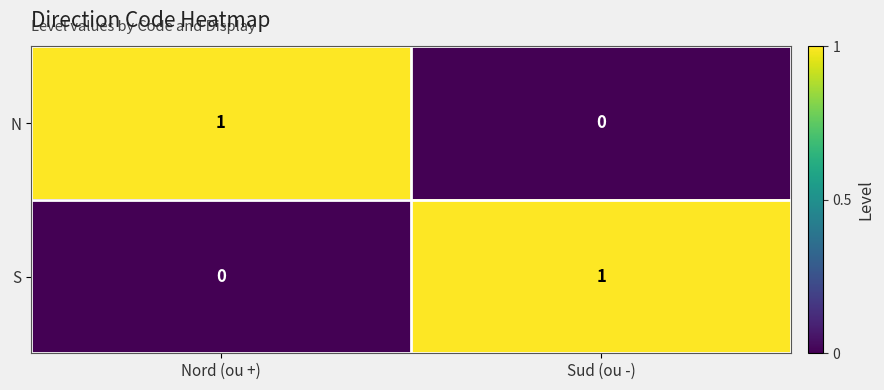

Is the value of S at Nord (ou +) greater than the value of N at Nord (ou +)?

No